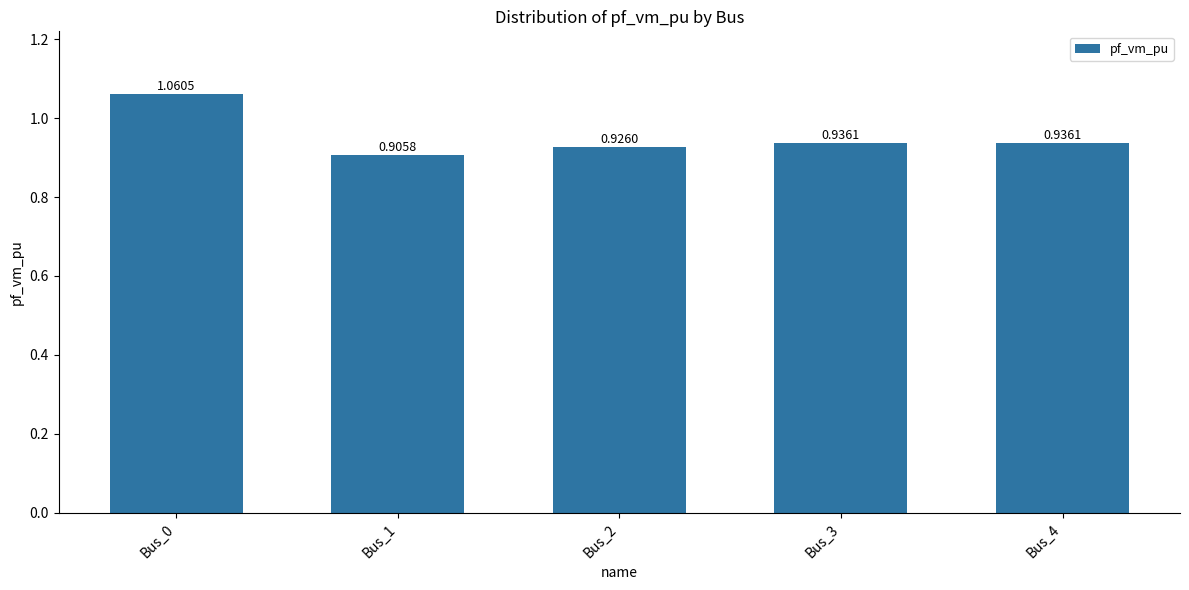

The chart shows a value of 0.6 at Bus_2. True or false?

False